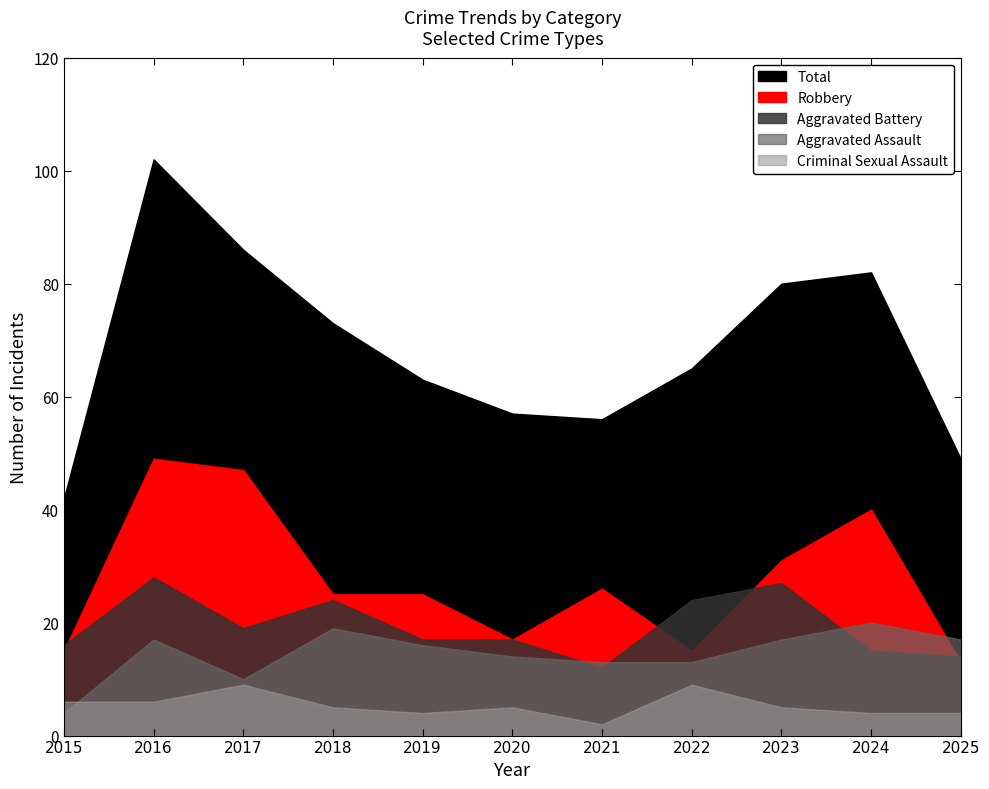

At 2020, list the series in order from smallest to largest.

Criminal Sexual Assault, Aggravated Assault, Aggravated Battery, Robbery, Total